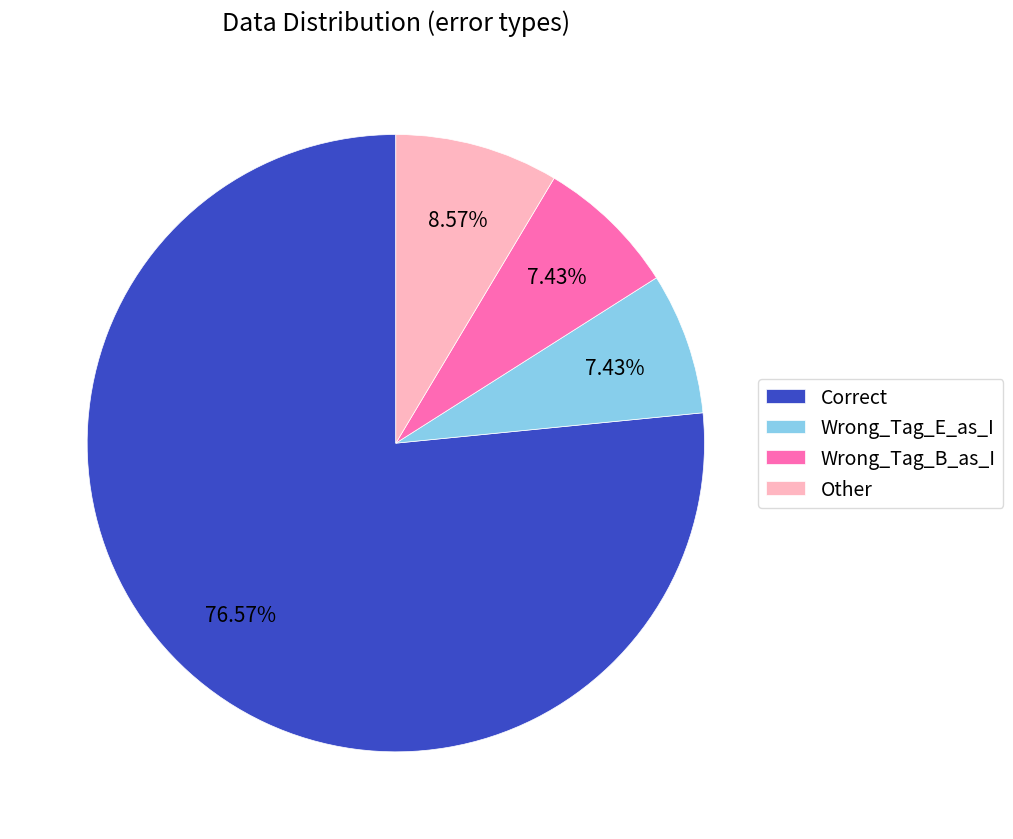

Is there a majority slice in this chart?

Yes